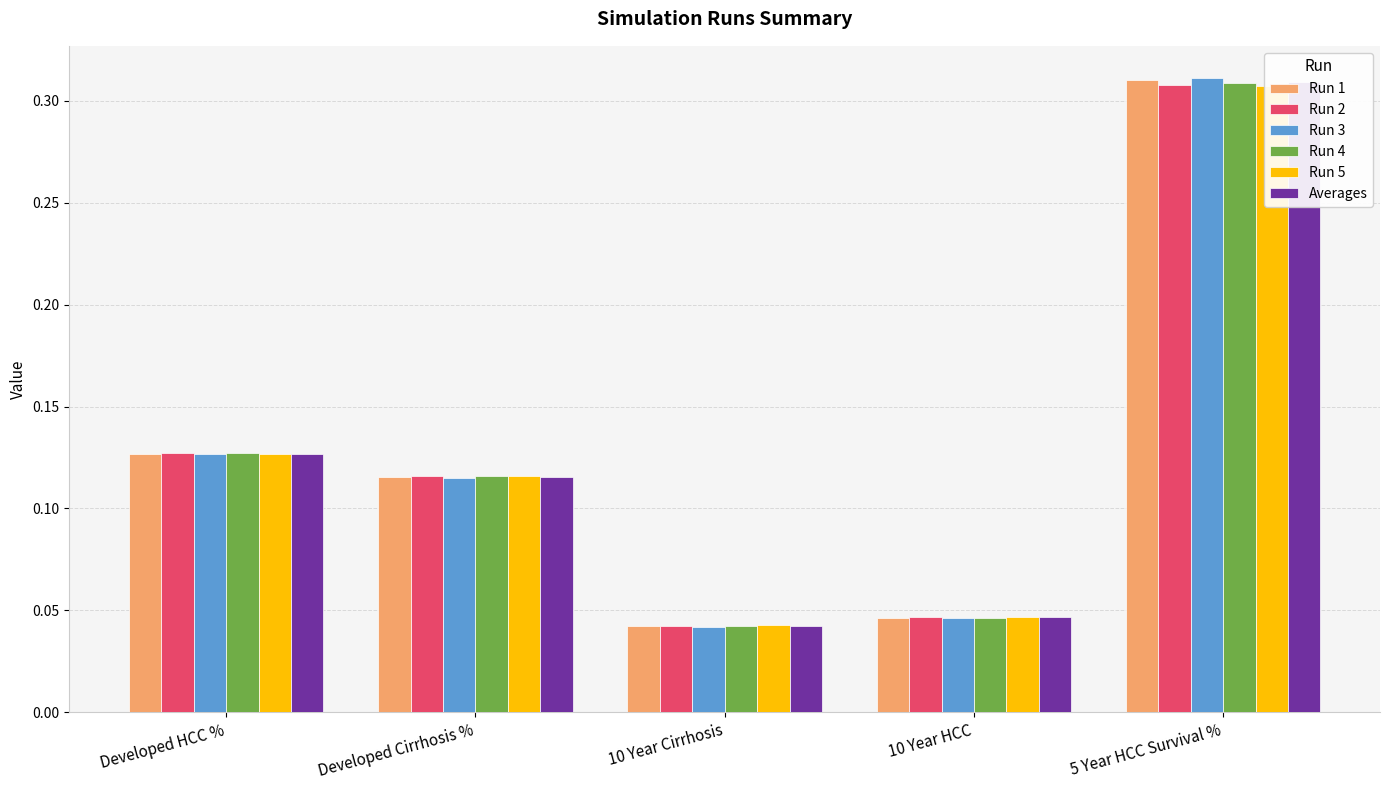

Reading right to left, transcribe all the data shown in this chart.

Run 1: 5 Year HCC Survival %=0.3	10 Year HCC=0.0	10 Year Cirrhosis=0.0	Developed Cirrhosis %=0.1	Developed HCC %=0.1
Run 2: 5 Year HCC Survival %=0.3	10 Year HCC=0.0	10 Year Cirrhosis=0.0	Developed Cirrhosis %=0.1	Developed HCC %=0.1
Run 3: 5 Year HCC Survival %=0.3	10 Year HCC=0.0	10 Year Cirrhosis=0.0	Developed Cirrhosis %=0.1	Developed HCC %=0.1
Run 4: 5 Year HCC Survival %=0.3	10 Year HCC=0.0	10 Year Cirrhosis=0.0	Developed Cirrhosis %=0.1	Developed HCC %=0.1
Run 5: 5 Year HCC Survival %=0.3	10 Year HCC=0.0	10 Year Cirrhosis=0.0	Developed Cirrhosis %=0.1	Developed HCC %=0.1
Averages: 5 Year HCC Survival %=0.3	10 Year HCC=0.0	10 Year Cirrhosis=0.0	Developed Cirrhosis %=0.1	Developed HCC %=0.1